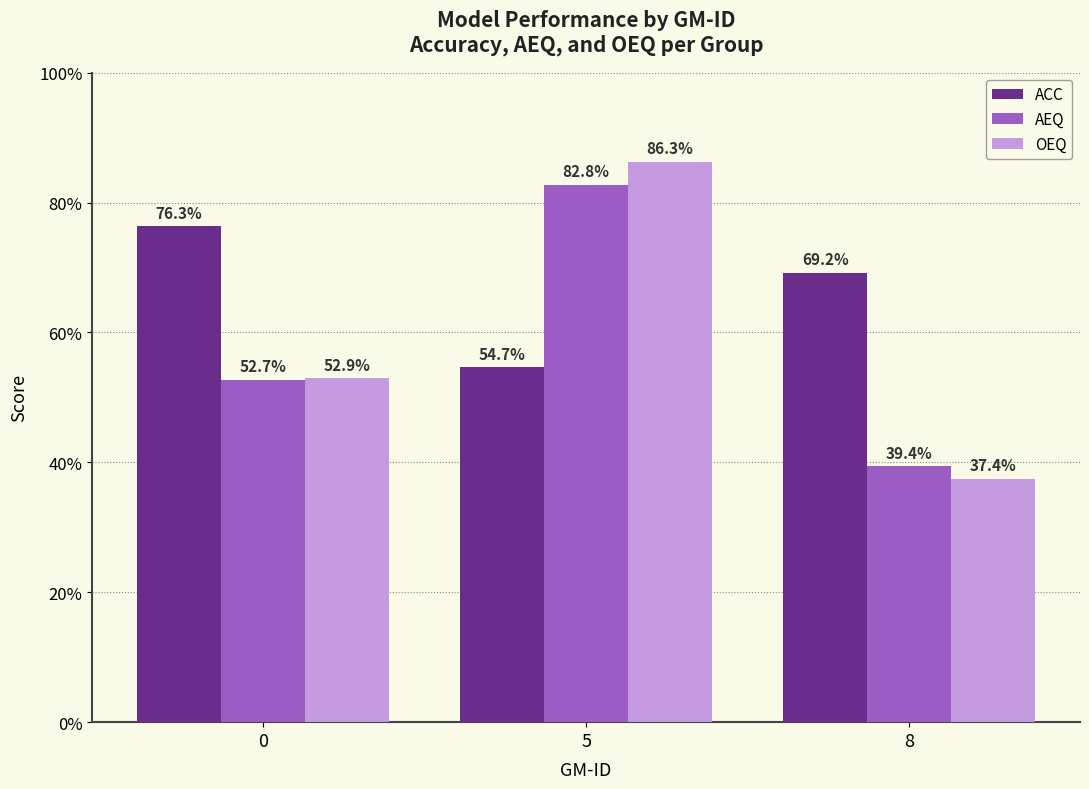

Is it true that ACC equals 1.2 at 8?

False